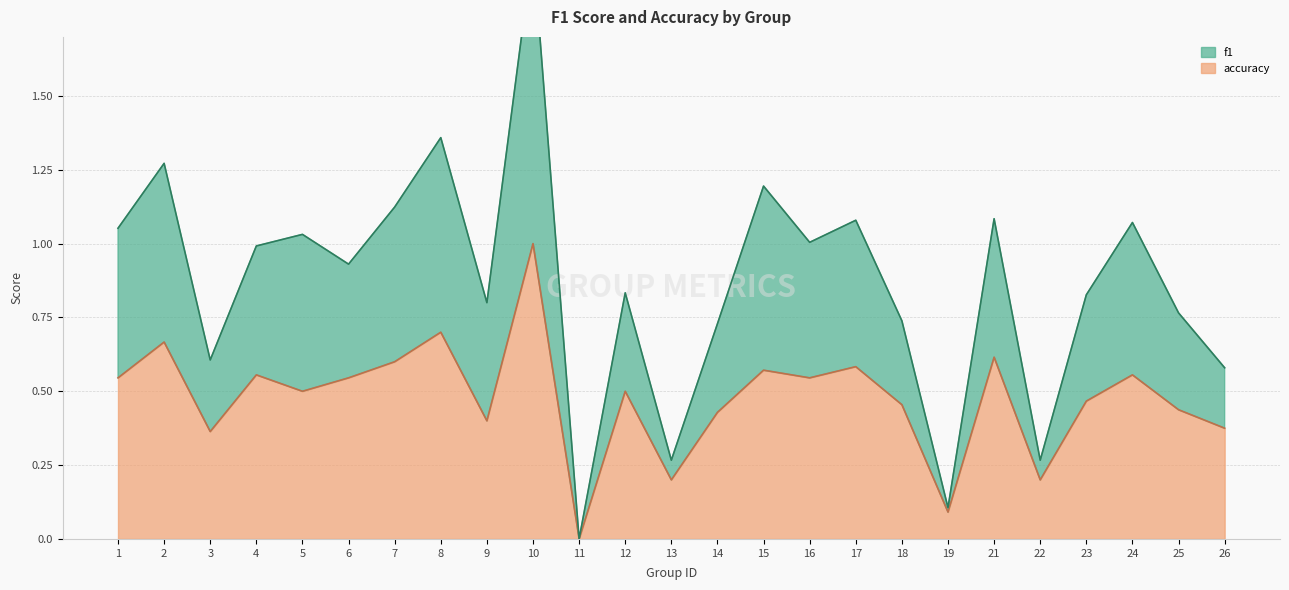

Is the value of f1 at 18 greater than the value of accuracy at 11?

Yes